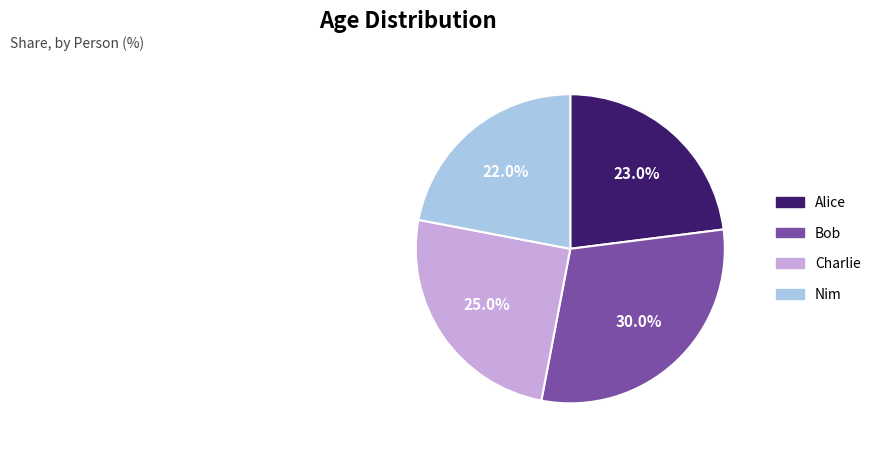

Approximately how many times larger is the value at Charlie compared to Nim?

1.1